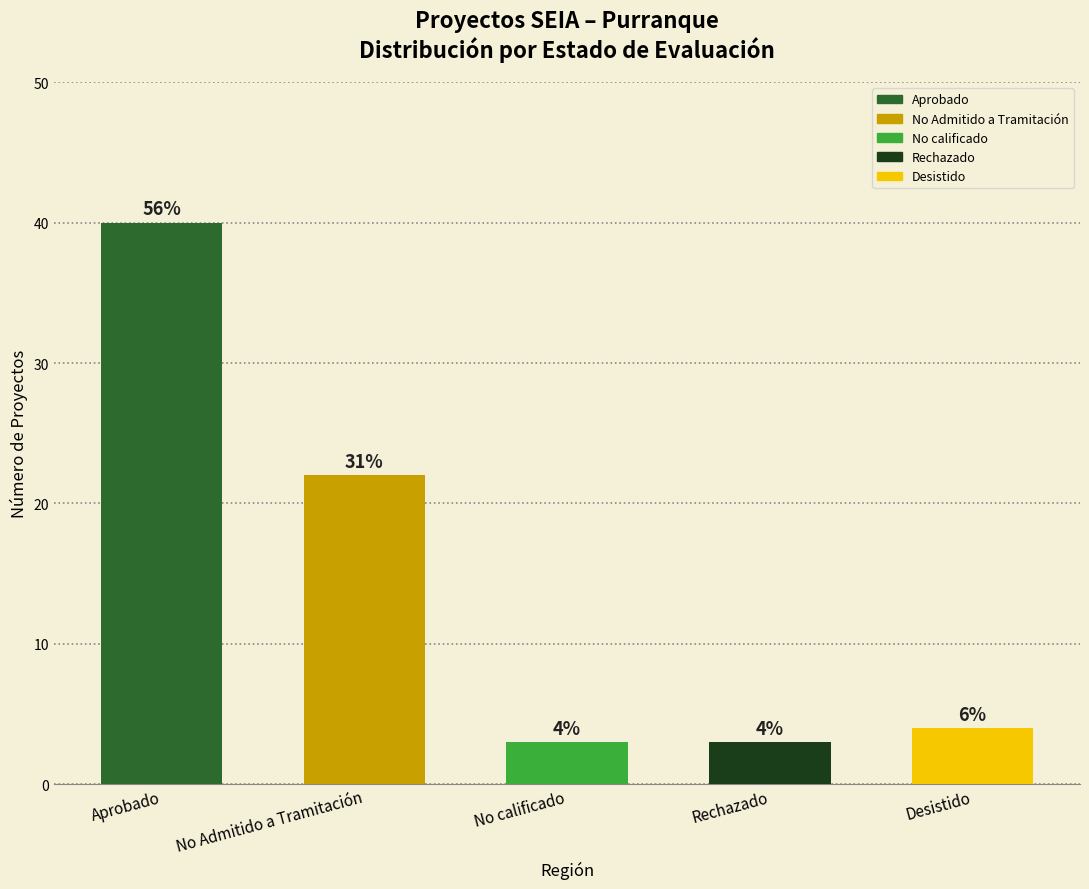

Are the bars grouped side by side (vs. stacked)?

No